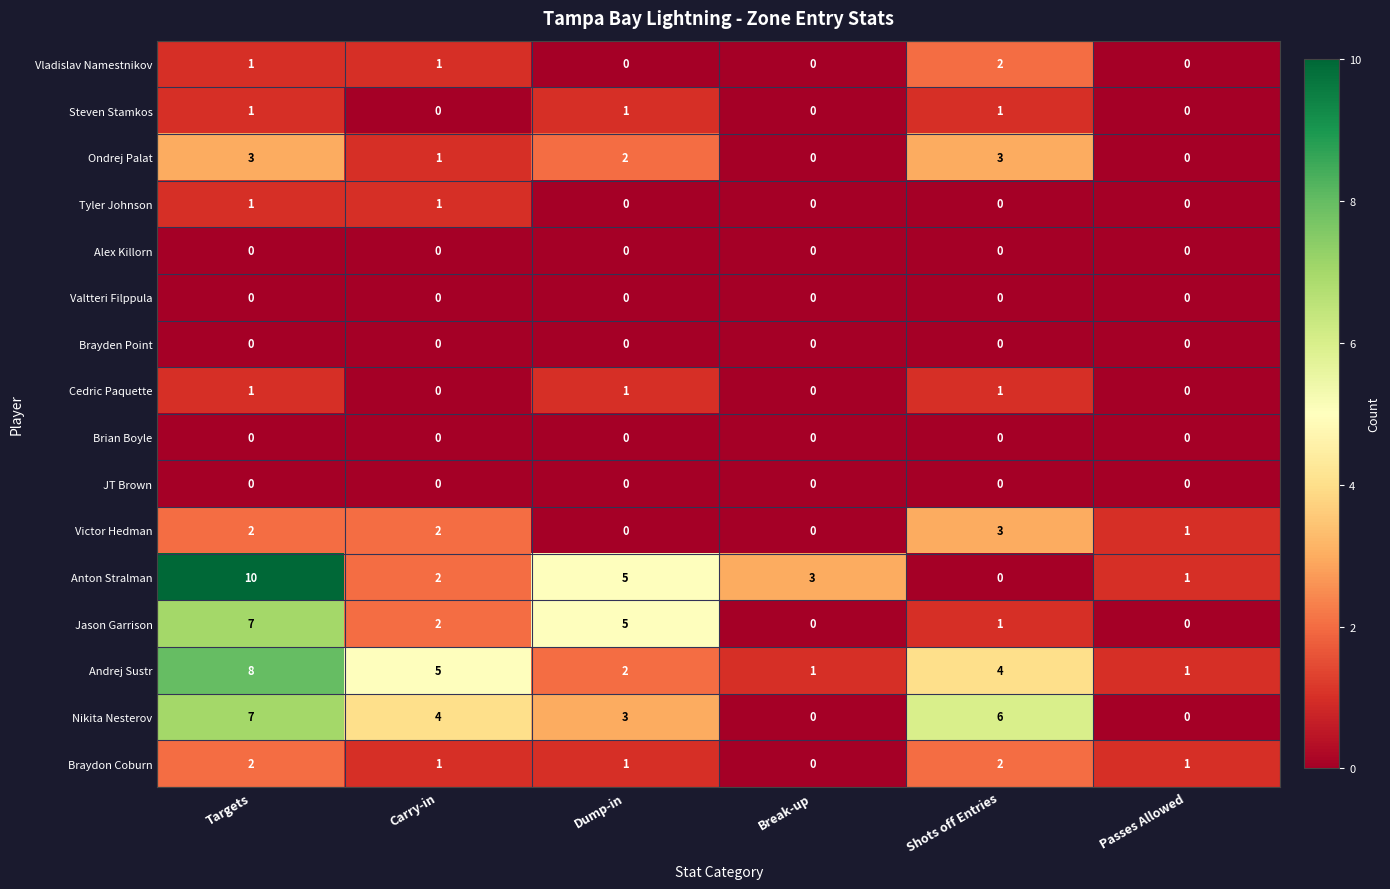

How many distinct data groups are displayed?

16